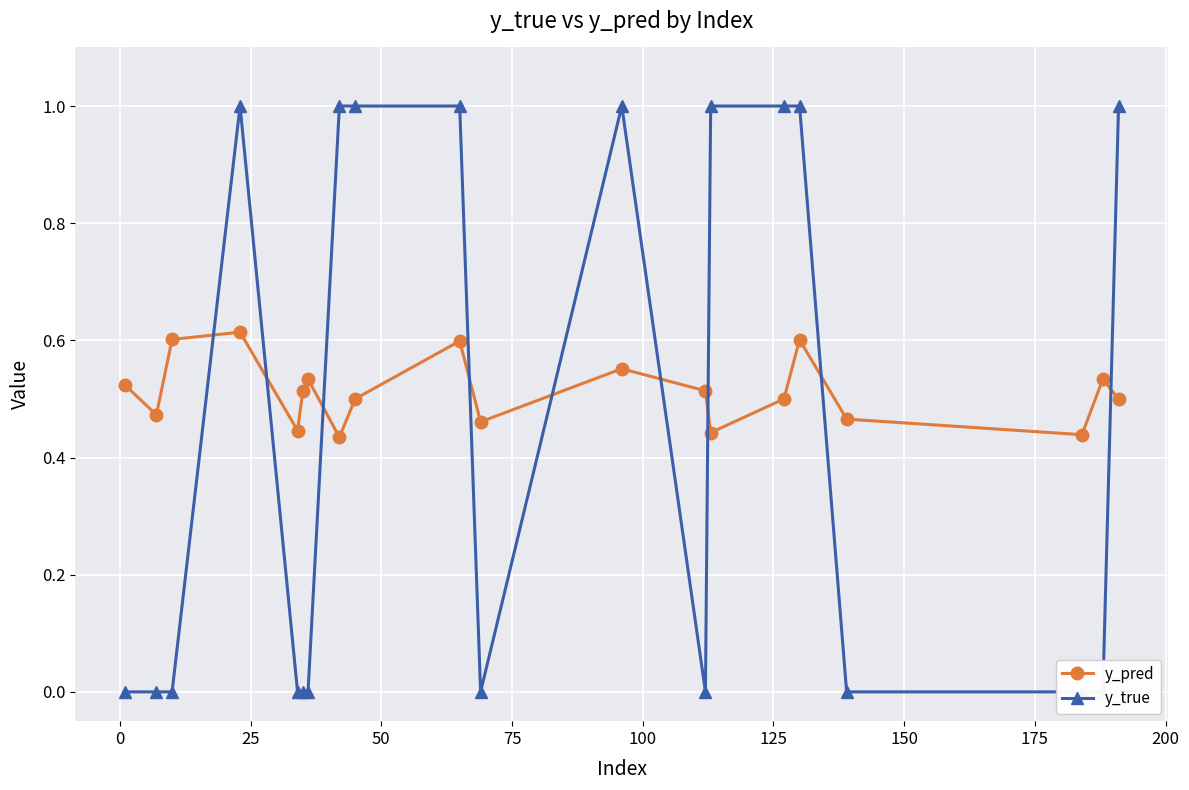

True or false: y_pred has more than 1 points higher than both neighbors.

True